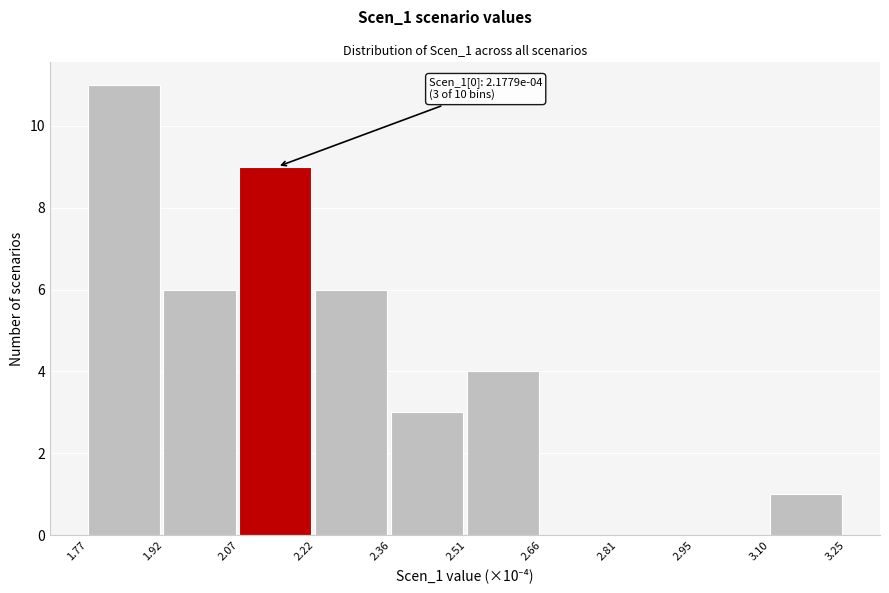

Which range on the x-axis has the tallest bar?

1.77 to 1.92